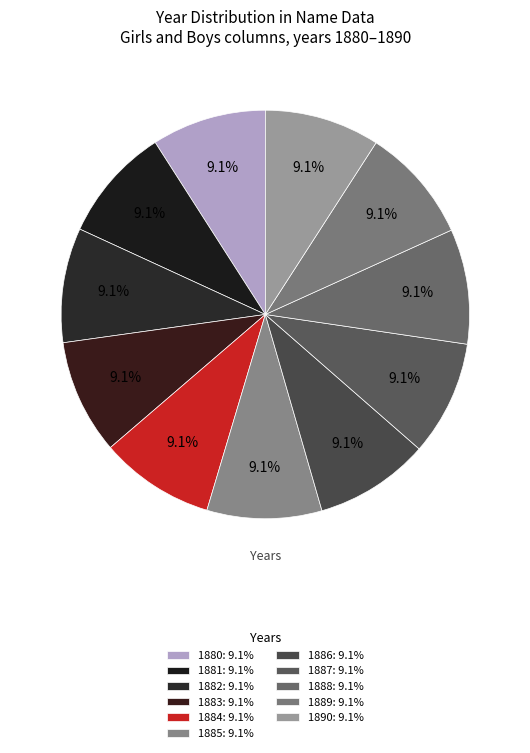

How many slices are in this pie chart?

11